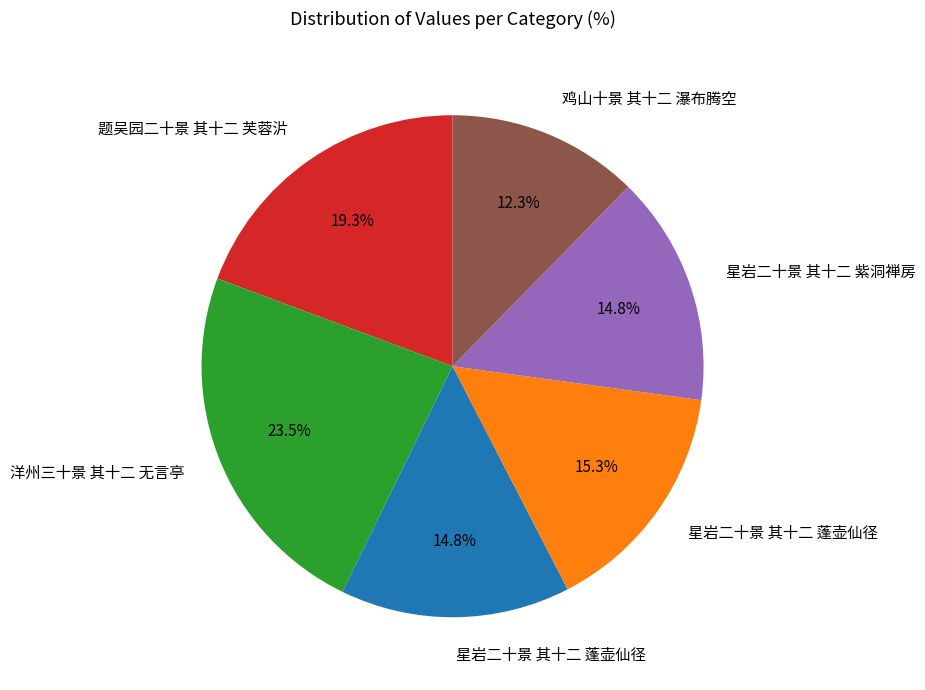

Does any single category account for the majority?

No